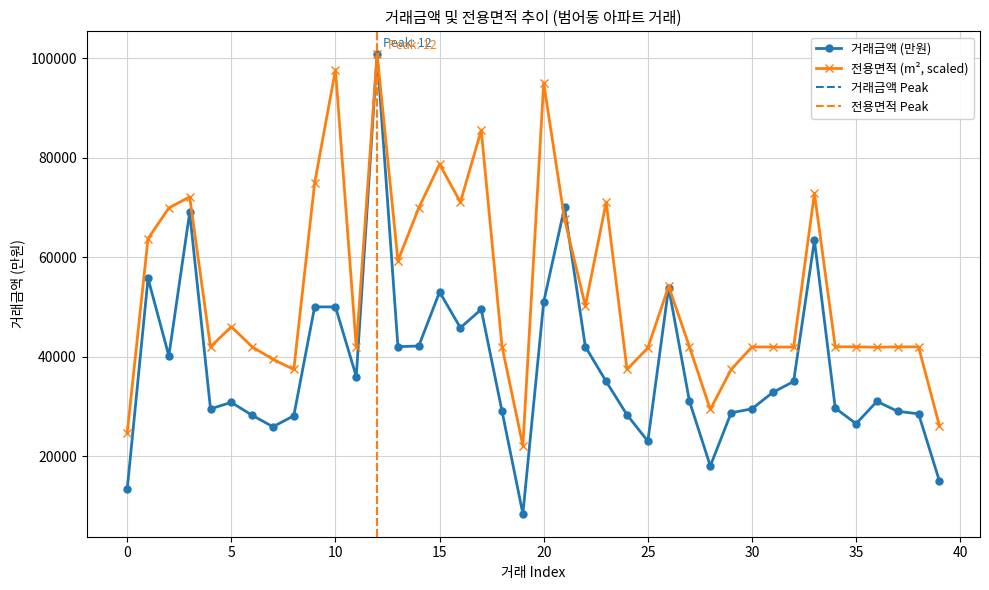

Where is the first local maximum for 전용면적?

3